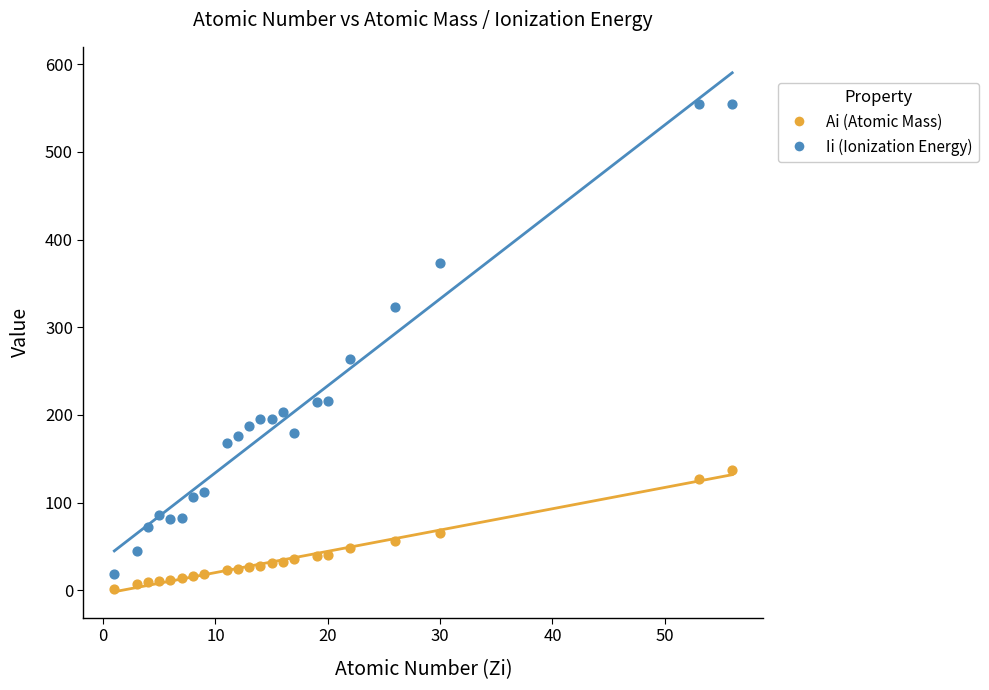

Which series reaches the maximum Y coordinate?

Ii (Ionization Energy)